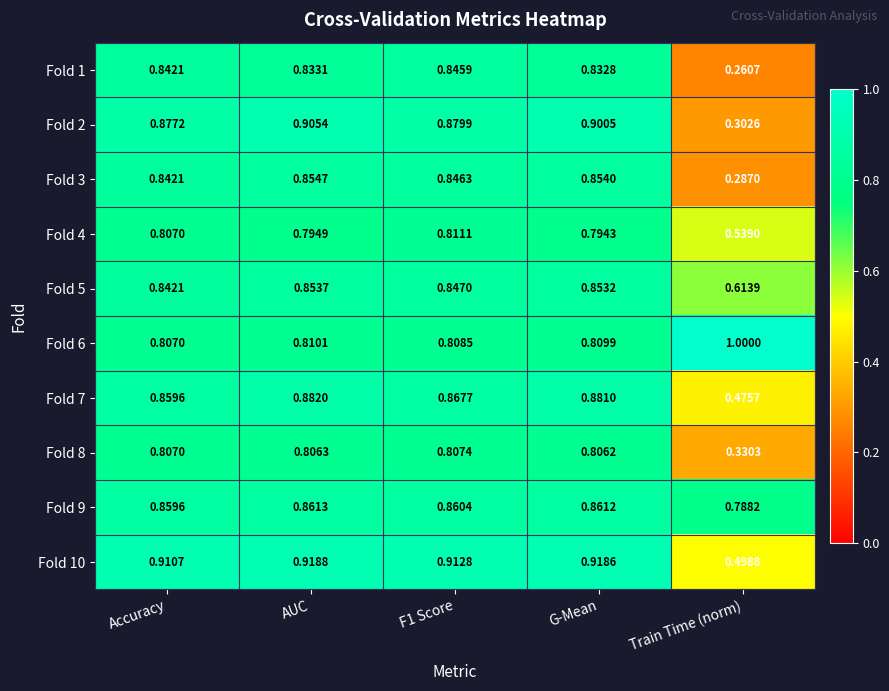

At which label is Fold 7 closest to 0?

Train Time (norm)